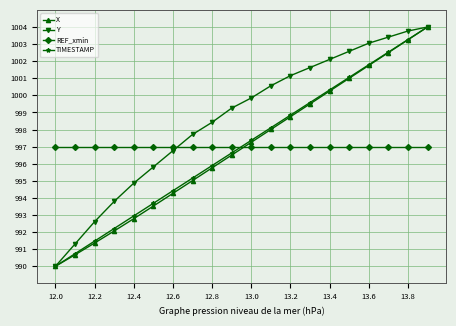

What is the average value of the TIMESTAMP series?

997.0